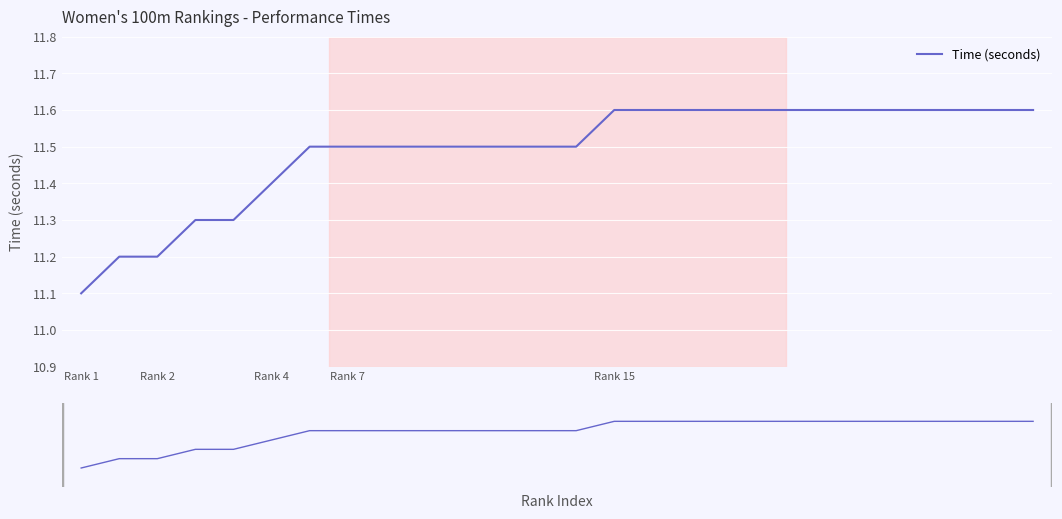

Count the values in the range 11 to 12.

26